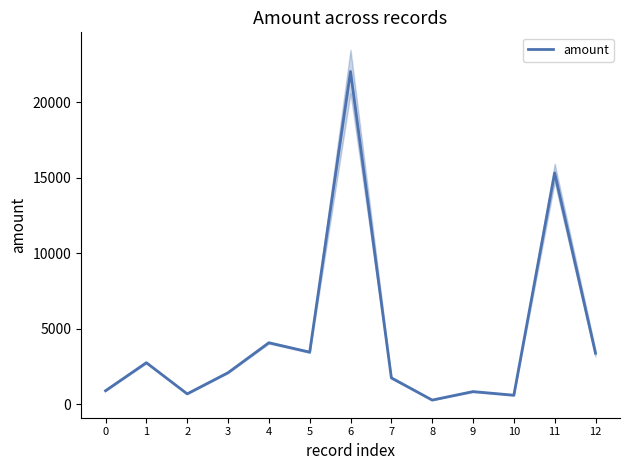

Reading left to right, what are all the values shown in this chart?

0=880.6	1=2737.3	2=673.1	3=2074.7	4=4059.1	5=3437.1	6=22027.4	7=1733.2	8=262.6	9=824.7	10=583.7	11=15306.2	12=3363.6